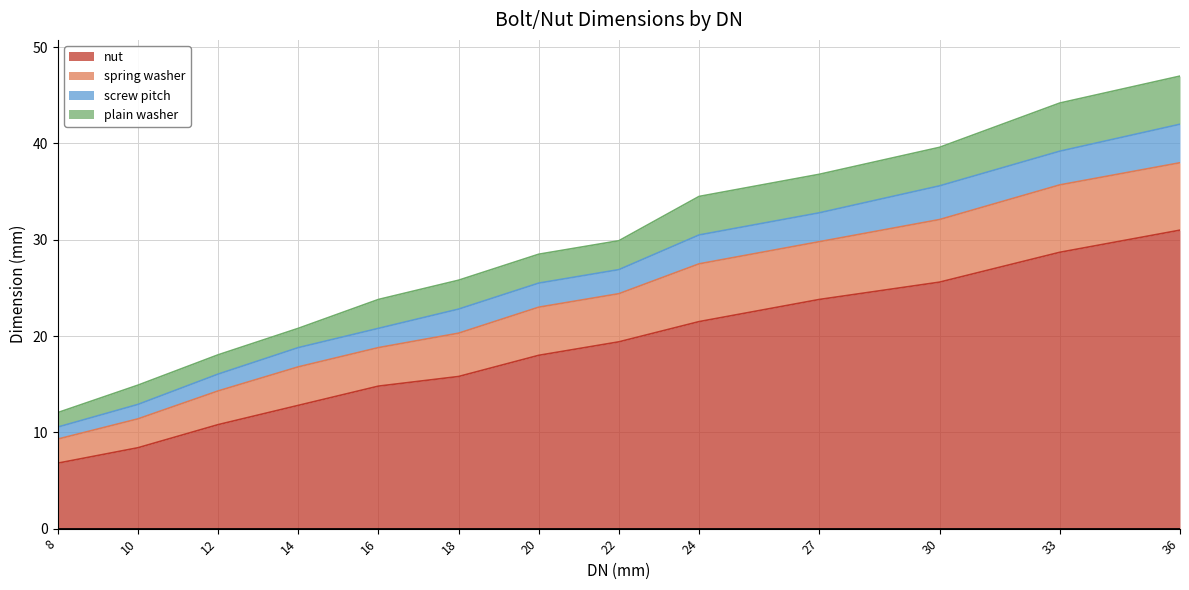

Which category has the highest value in the nut series?

36